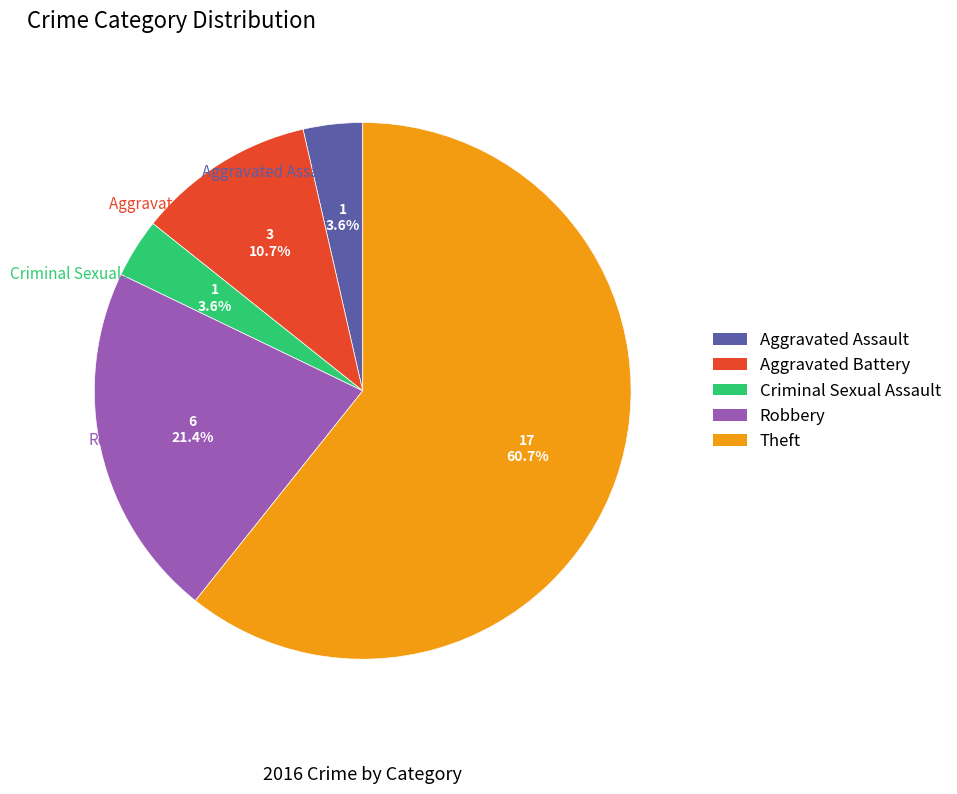

What is the majority slice?

Theft